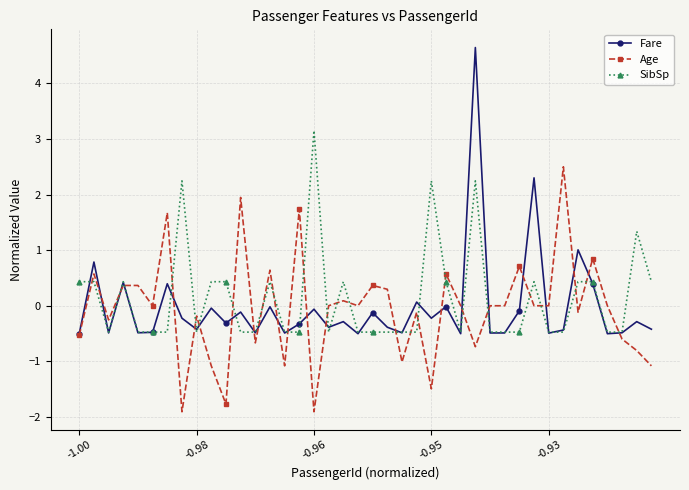

What is the maximum value shown in the chart?

4.6